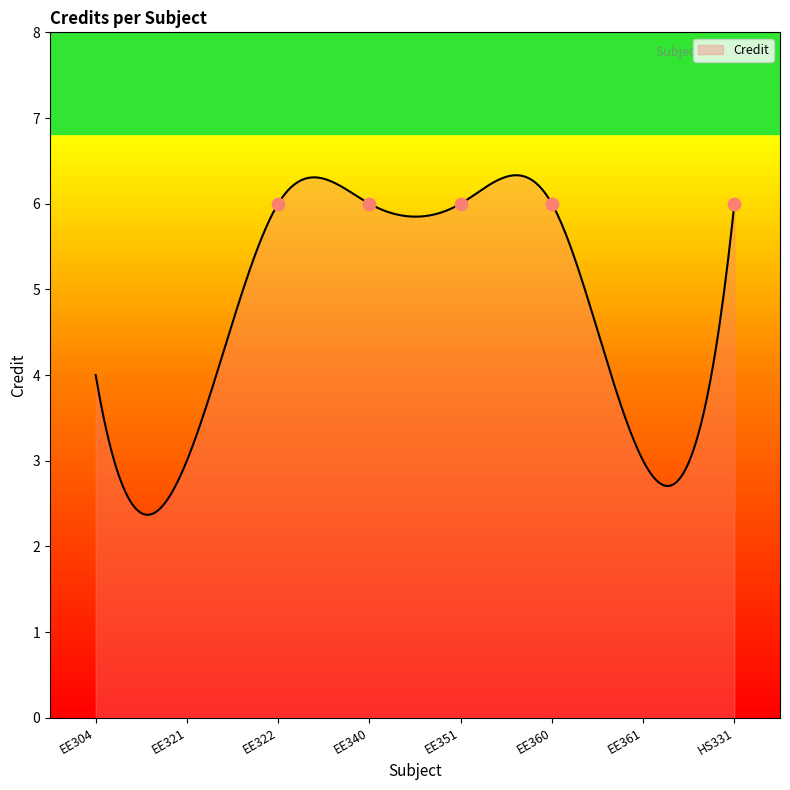

What is the change in value from EE321 to EE360?

+3